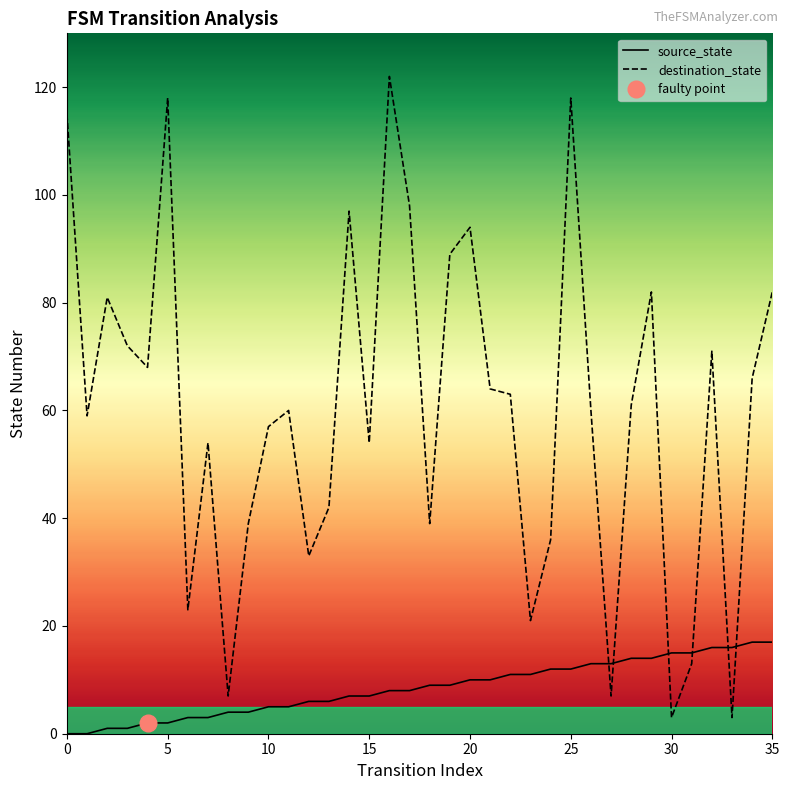

What is the approximate value of source_state at 8?

4